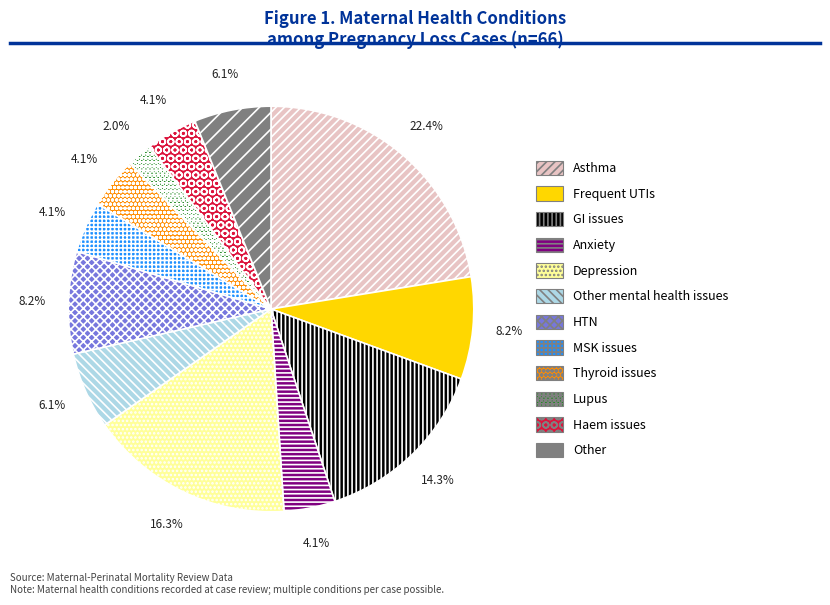

What percentage is the HTN slice, to the nearest percent?

8%